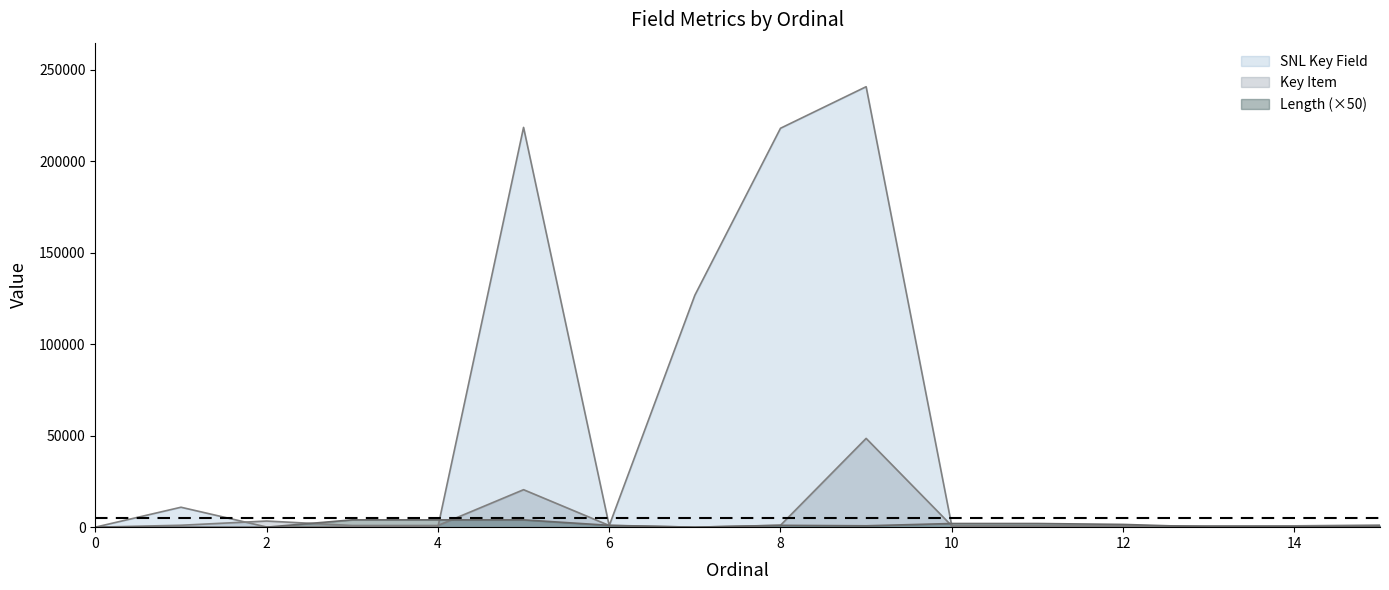

What are all the series names shown in the legend?

SNL Key Field, Key Item, Length